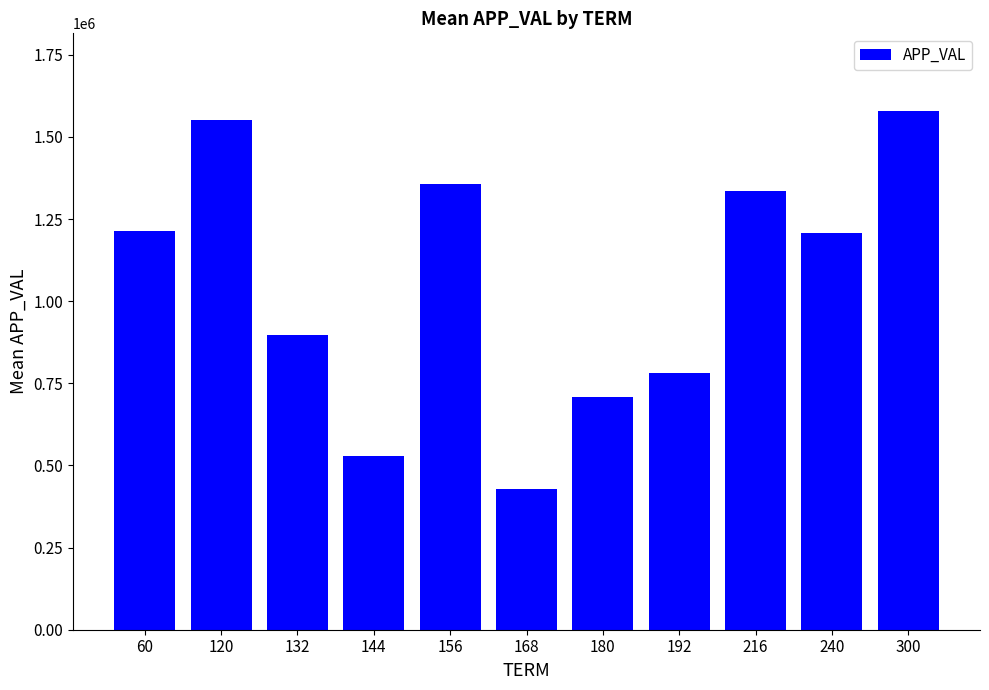

Read the value at 156.

1358246.0